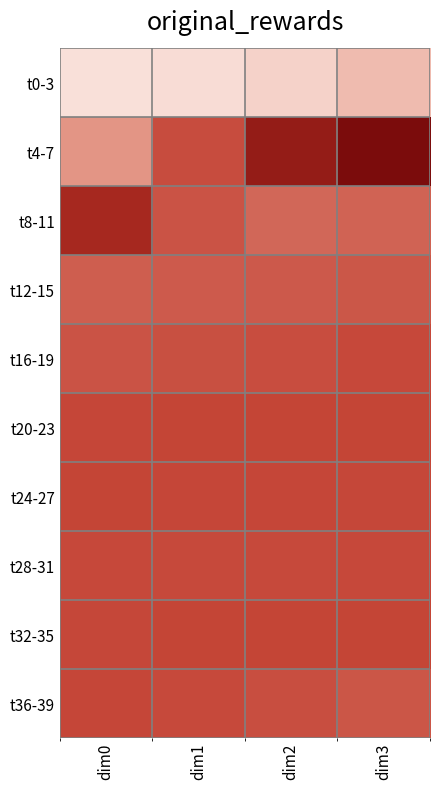

Which label corresponds to the largest value in the chart?

dim3